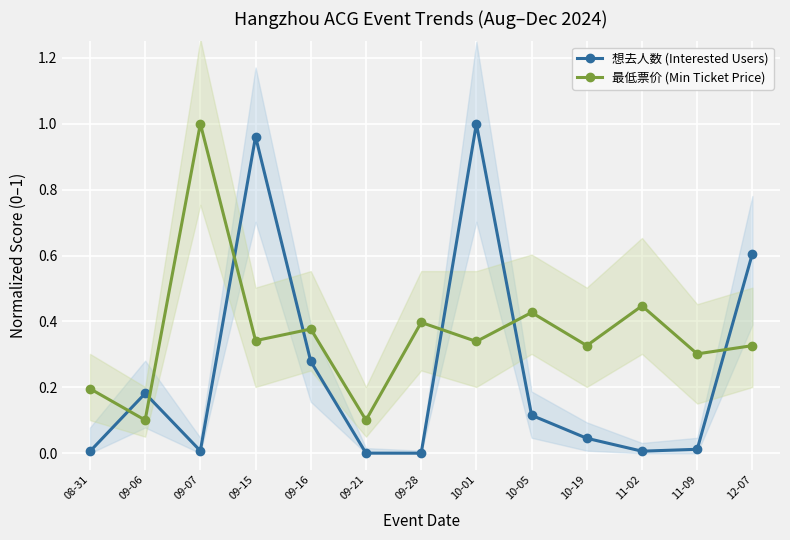

Reading left to right, extract all data points from this chart.

想去人数 (Interested Users): 0.0	0.2	0.0	1.0	0.3	0.0	0.0	1.0	0.1	0.0	0.0	0.0	0.6
最低票价 (Min Ticket Price): 0.2	0.1	1.0	0.3	0.4	0.1	0.4	0.3	0.4	0.3	0.4	0.3	0.3